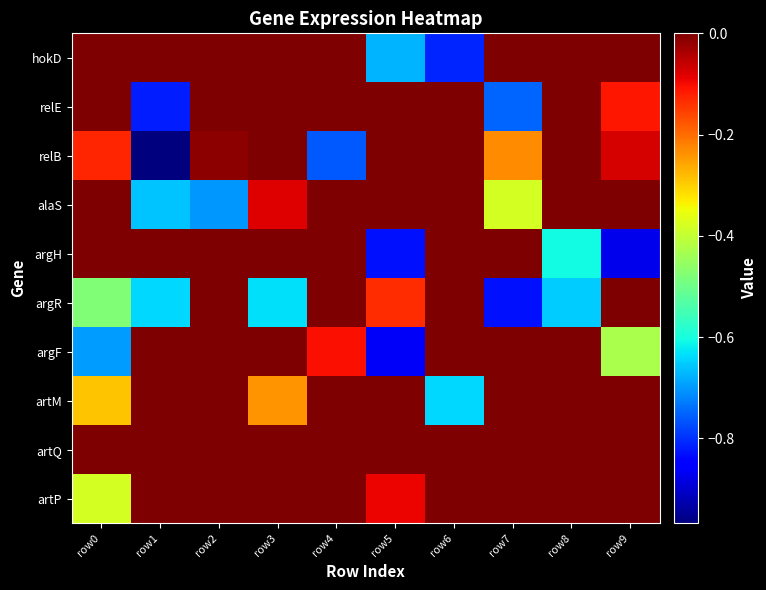

Reading left to right, extract all data points from this chart.

hokD: row0=0.0	row1=0.0	row2=0.0	row3=0.0	row4=0.0	row5=-0.7	row6=-0.8	row7=0.0	row8=0.0	row9=0.0
relE: row0=0.0	row1=-0.8	row2=0.0	row3=0.0	row4=0.0	row5=0.0	row6=0.0	row7=-0.8	row8=0.0	row9=-0.1
relB: row0=-0.1	row1=-1.0	row2=-0.0	row3=0.0	row4=-0.8	row5=0.0	row6=0.0	row7=-0.2	row8=0.0	row9=-0.1
alaS: row0=0.0	row1=-0.7	row2=-0.7	row3=-0.1	row4=0.0	row5=0.0	row6=0.0	row7=-0.4	row8=0.0	row9=0.0
argH: row0=0.0	row1=0.0	row2=0.0	row3=0.0	row4=0.0	row5=-0.8	row6=0.0	row7=0.0	row8=-0.6	row9=-0.9
argR: row0=-0.5	row1=-0.6	row2=0.0	row3=-0.6	row4=0.0	row5=-0.1	row6=0.0	row7=-0.8	row8=-0.7	row9=0.0
argF: row0=-0.7	row1=0.0	row2=0.0	row3=0.0	row4=-0.1	row5=-0.9	row6=0.0	row7=0.0	row8=0.0	row9=-0.4
artM: row0=-0.3	row1=0.0	row2=0.0	row3=-0.2	row4=0.0	row5=0.0	row6=-0.6	row7=0.0	row8=0.0	row9=0.0
artQ: row0=0.0	row1=0.0	row2=0.0	row3=0.0	row4=0.0	row5=0.0	row6=0.0	row7=0.0	row8=0.0	row9=0.0
artP: row0=-0.4	row1=0.0	row2=0.0	row3=0.0	row4=0.0	row5=-0.1	row6=0.0	row7=0.0	row8=0.0	row9=0.0